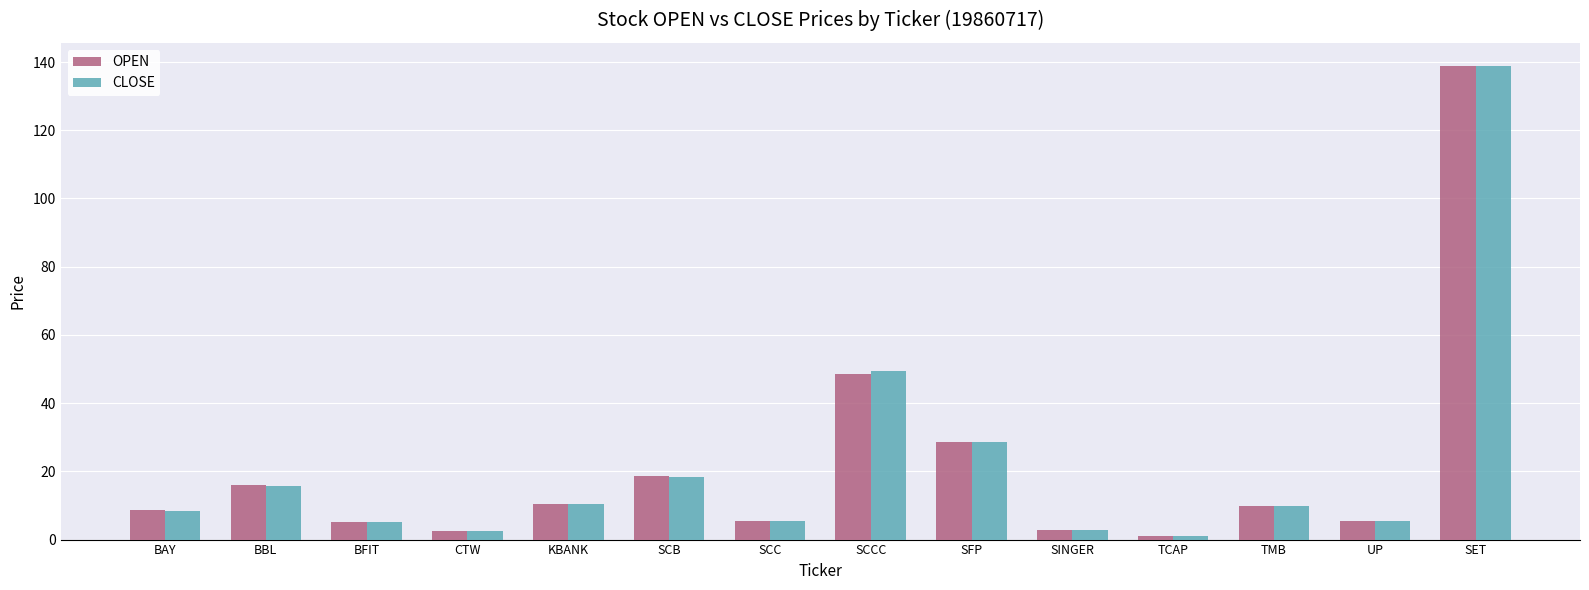

Between BAY and SET, which series saw the biggest shift?

CLOSE